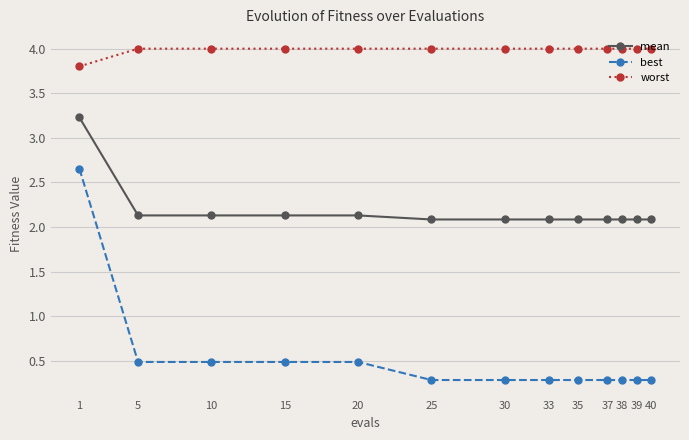

At which category is the sum across all series the highest?

1